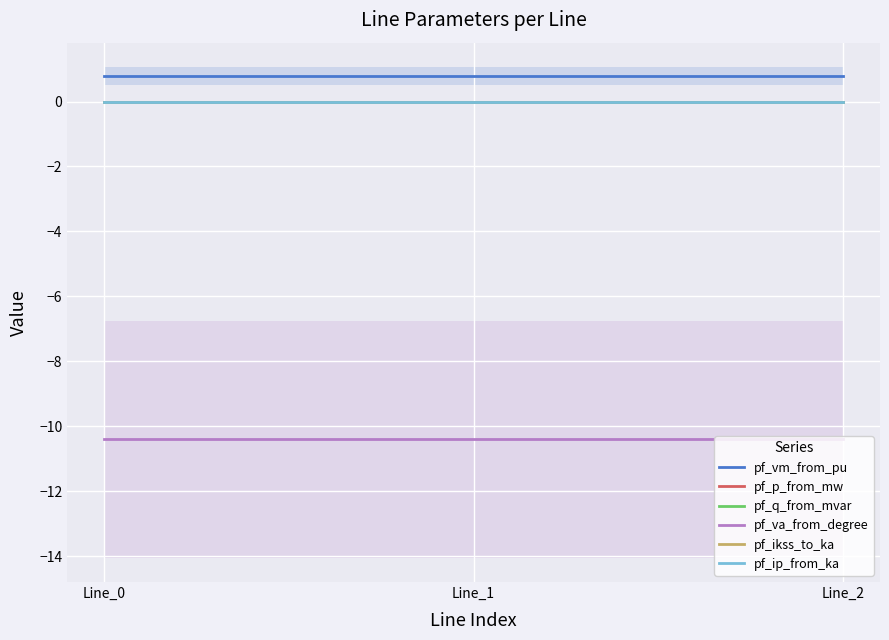

Is it true that pf_p_from_mw equals -0.0 at Line_1?

False